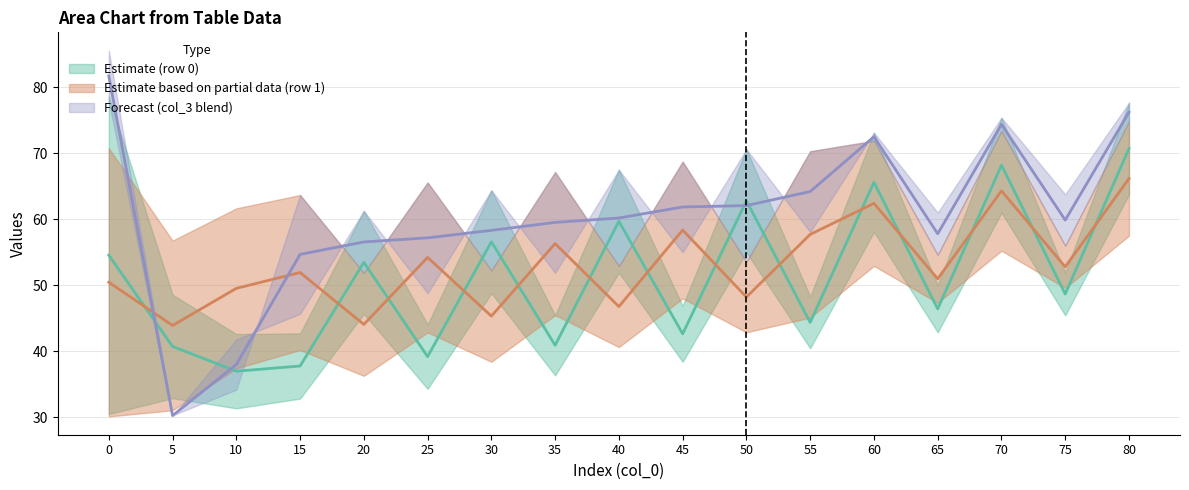

Where is col_3_row1 nearest to the value 54?

50